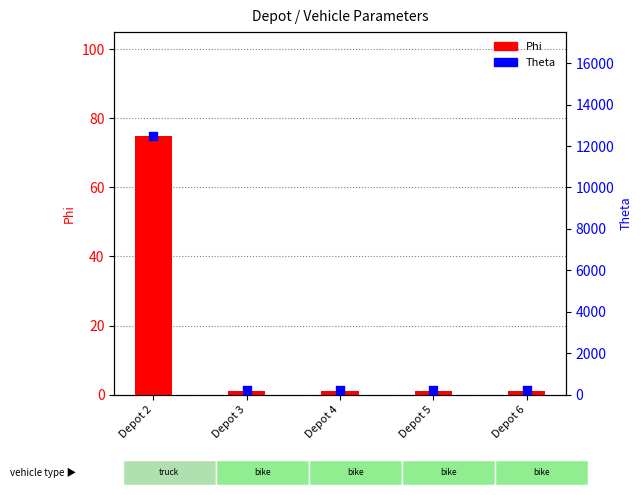

What are all the series names shown in the legend?

Phi, Theta